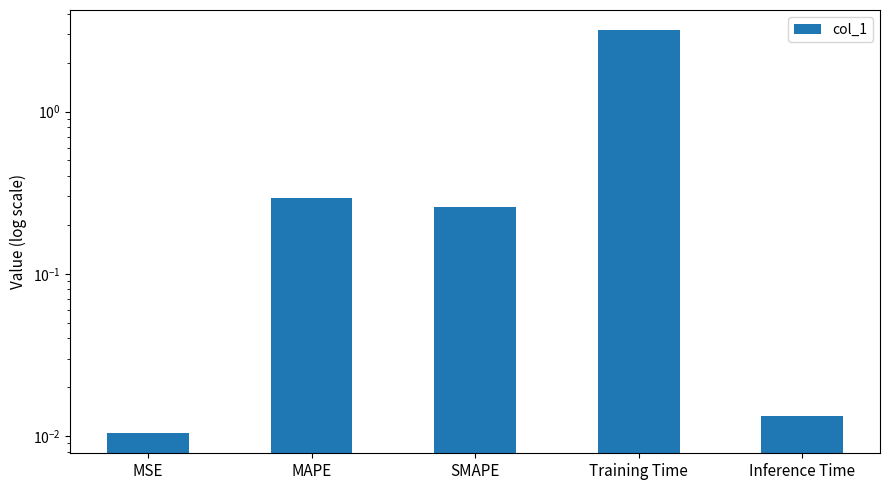

What is the average value?

0.8